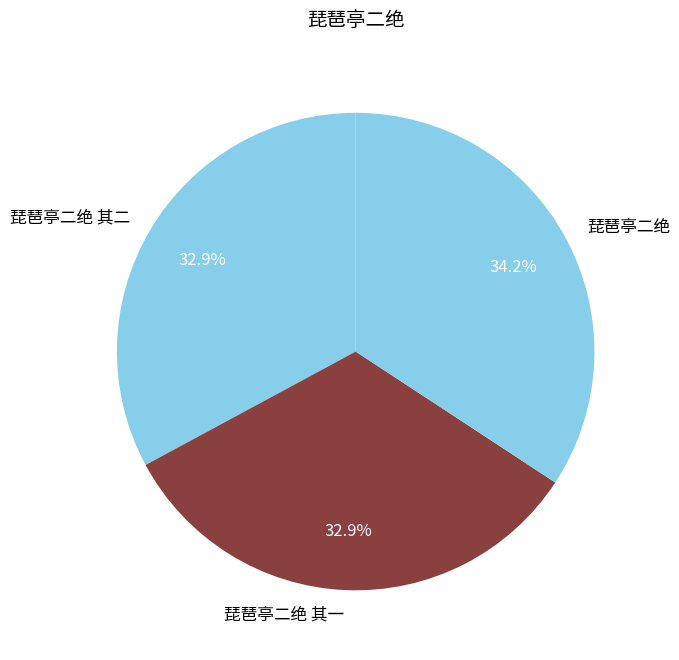

To the nearest percent, what percentage of the pie is 琵琶亭二绝?

34%